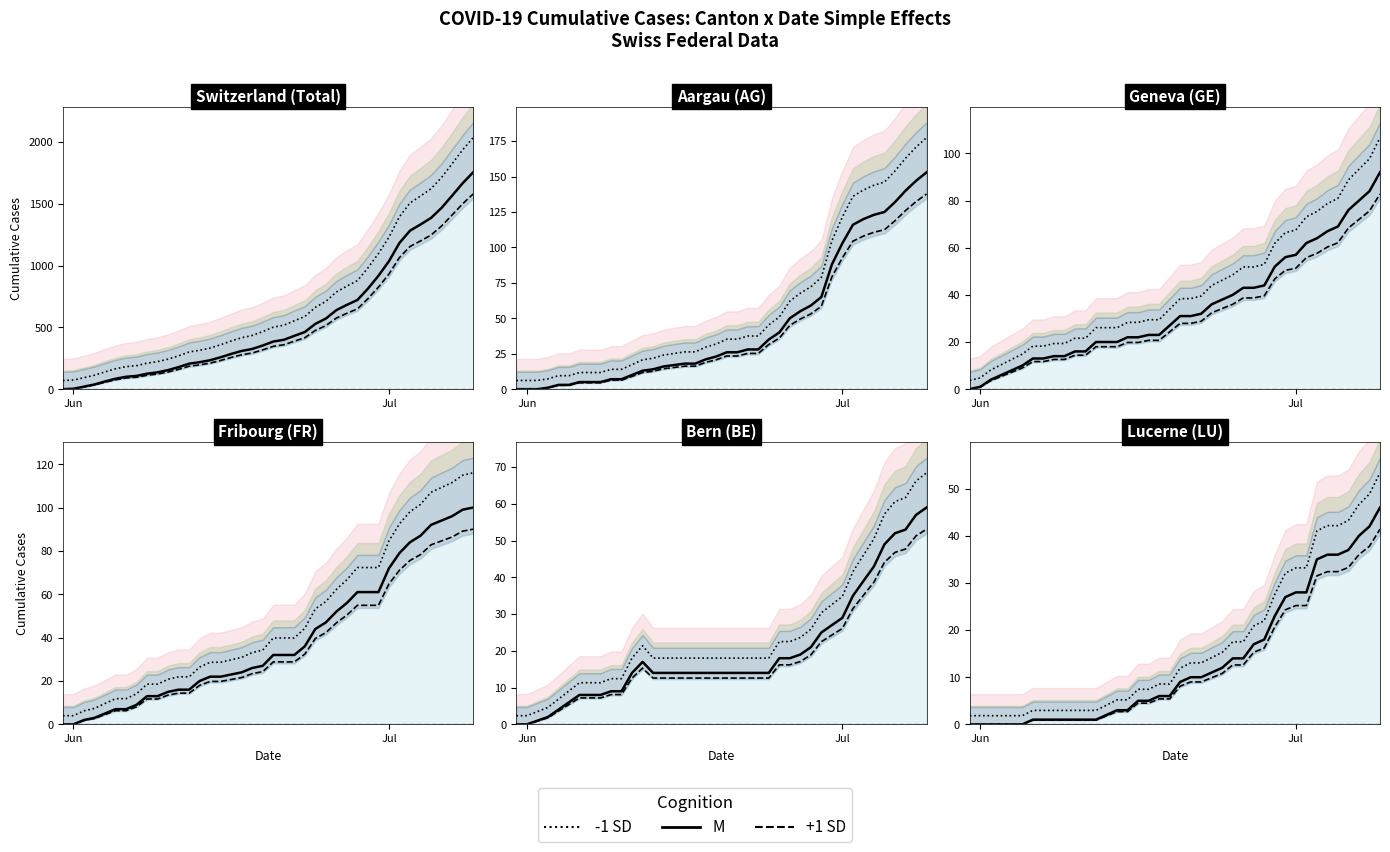

Count the number of categories in the chart.

40